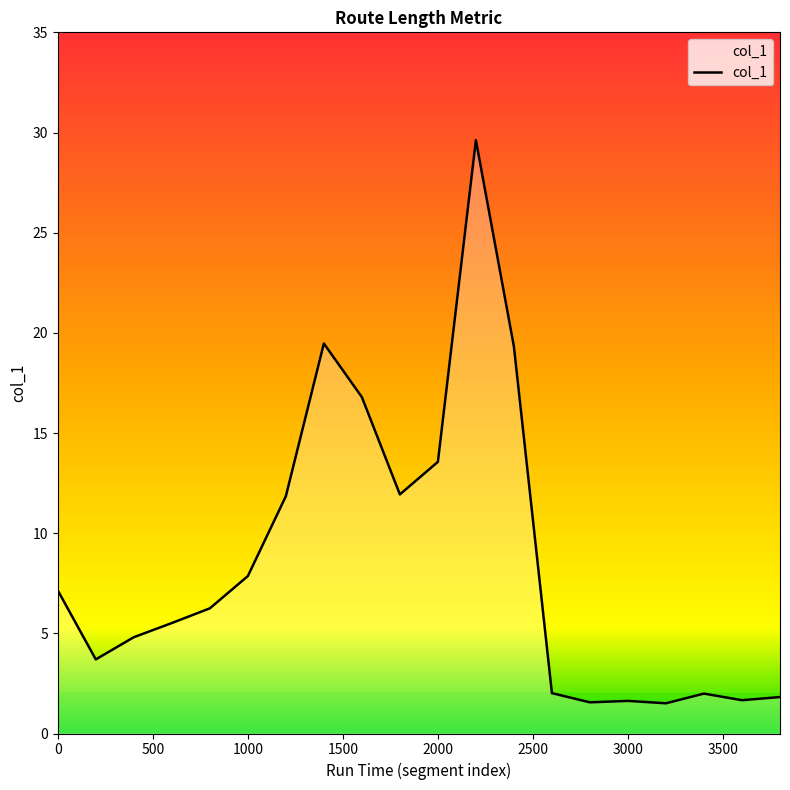

What is the maximum value shown in the chart?

29.6